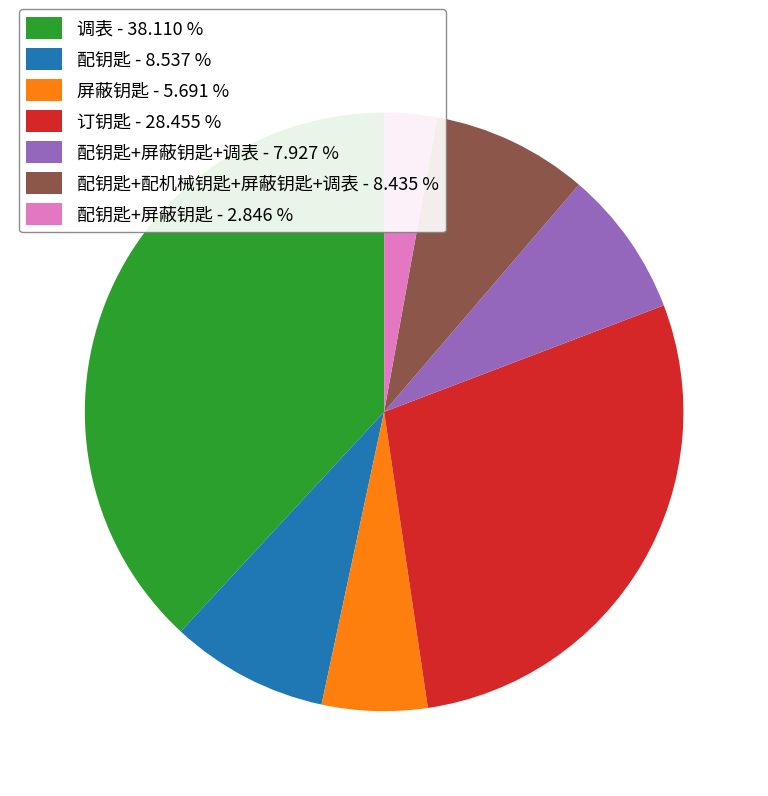

Which has a higher value, 订钥匙 - 28.455 % or 屏蔽钥匙 - 5.691 %?

订钥匙 - 28.455 %